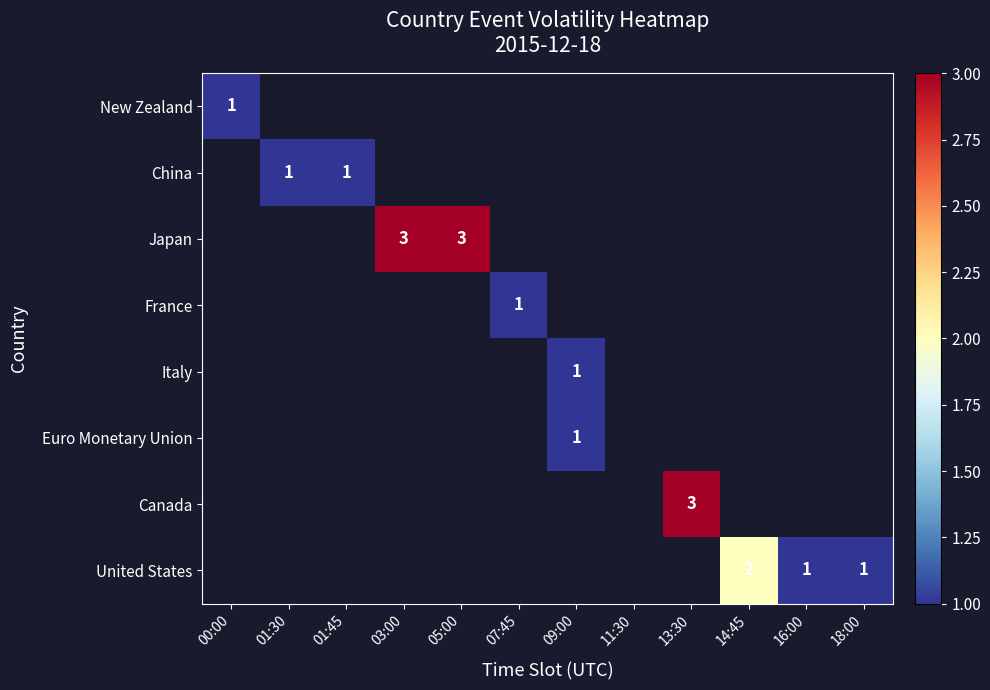

What is the sum of the United States values at 14:45 and 16:00?

3